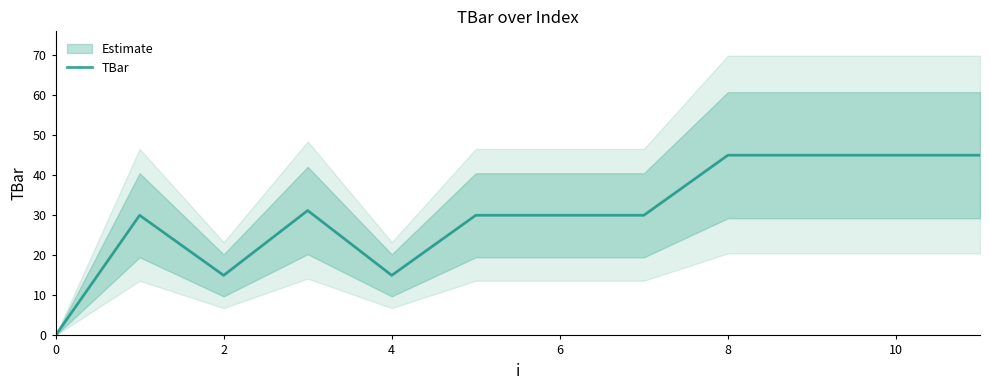

What is the maximum value for TBar?

45.0